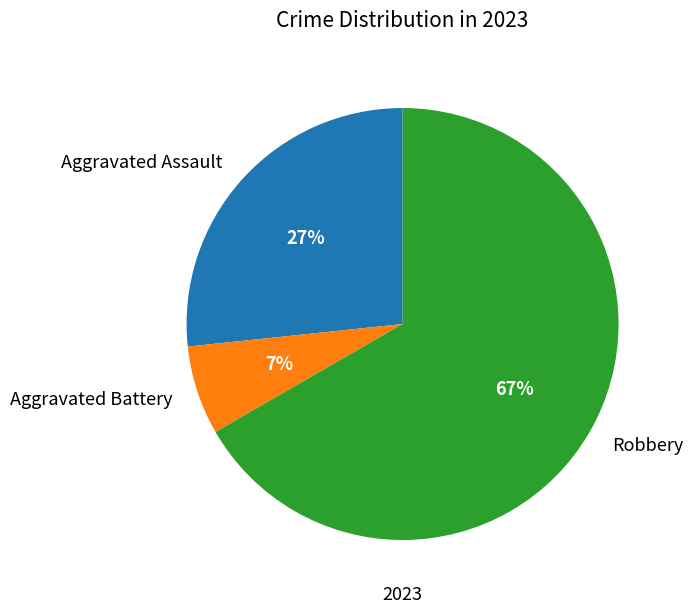

What is the majority slice?

Robbery